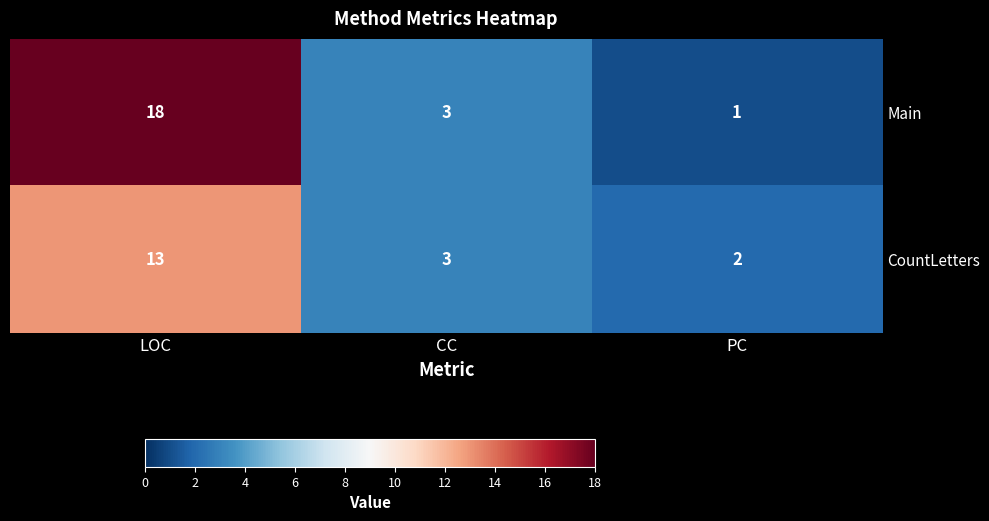

Rank the series by their average value, from lowest to highest.

CountLetters, Main